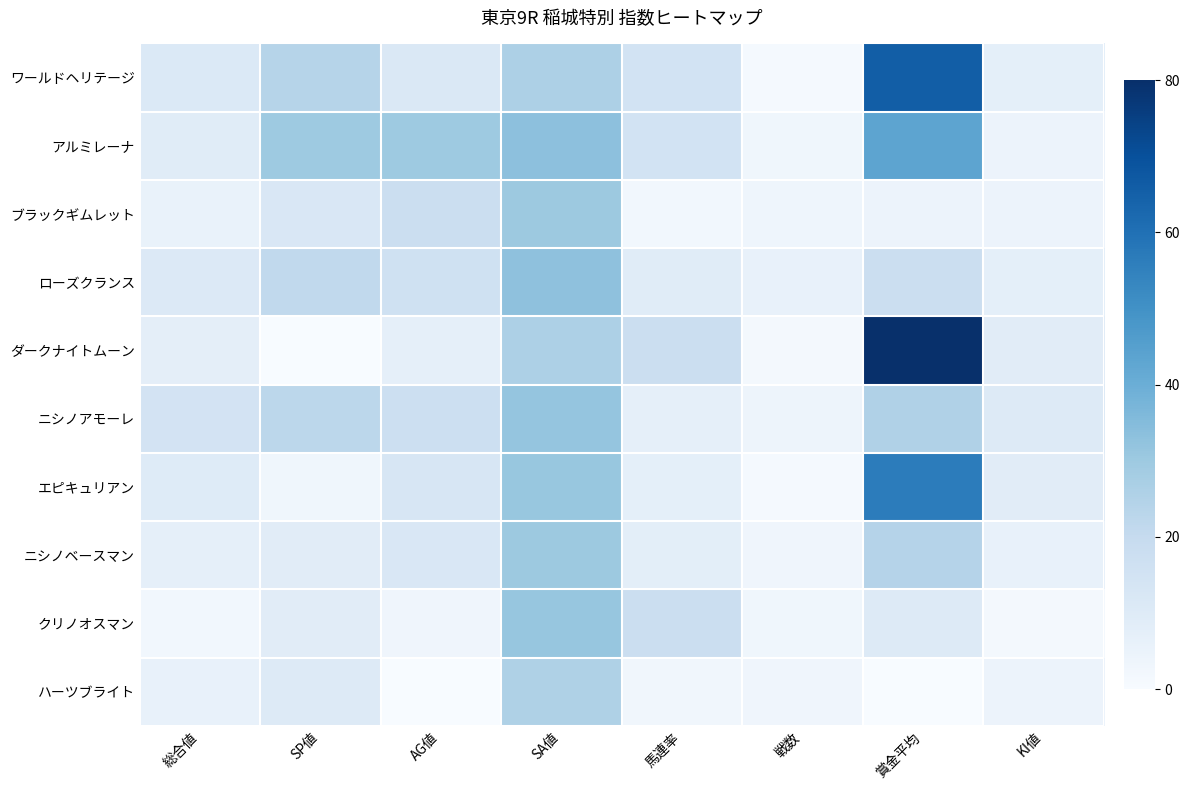

What is the difference between the highest and lowest values at 戦数?

4.8